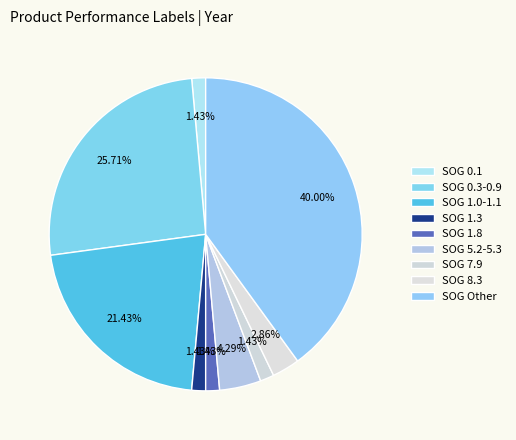

Count the number of slices in the pie.

9